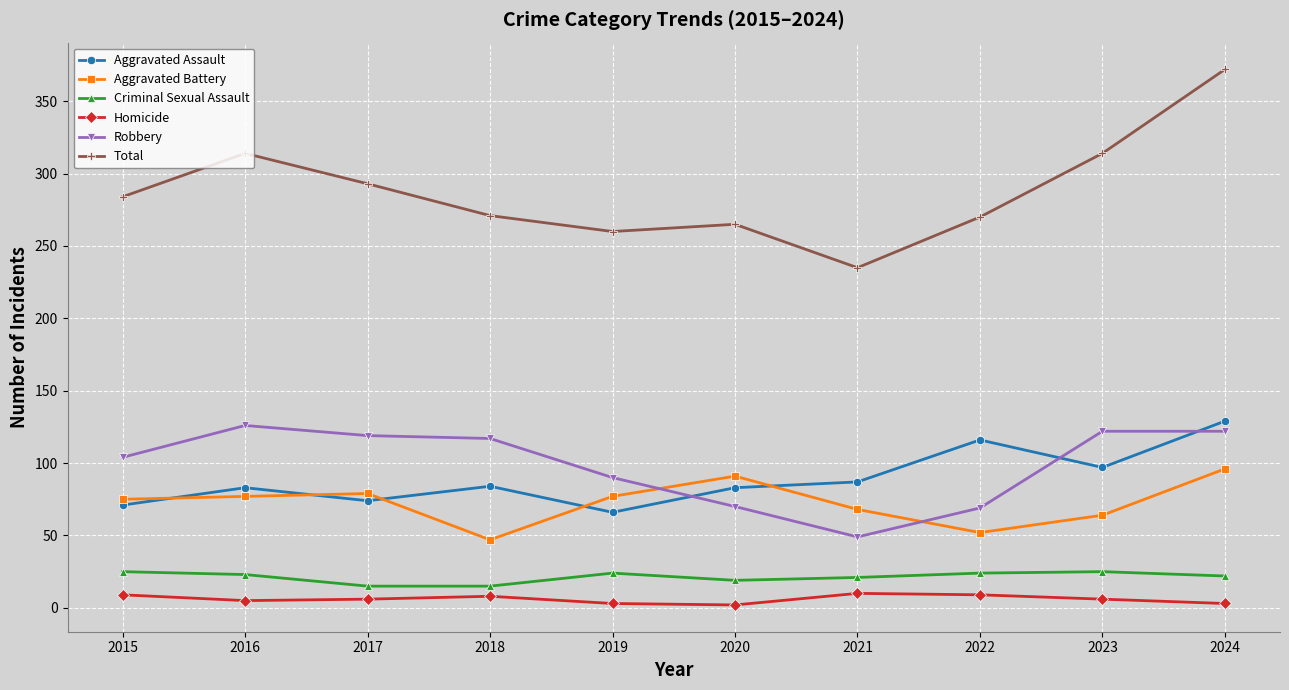

What is the difference between the maximum and minimum values in the Total series?

137